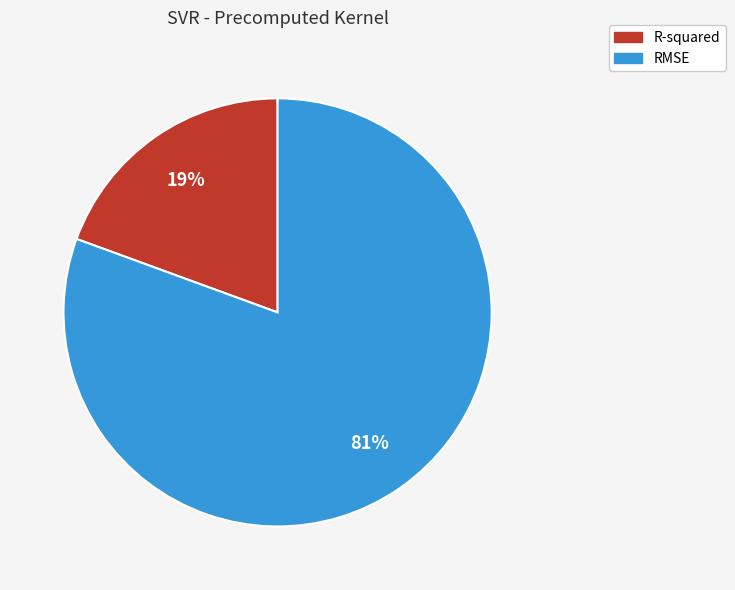

To the nearest percent, what is the combined percentage of R-squared and RMSE?

100%